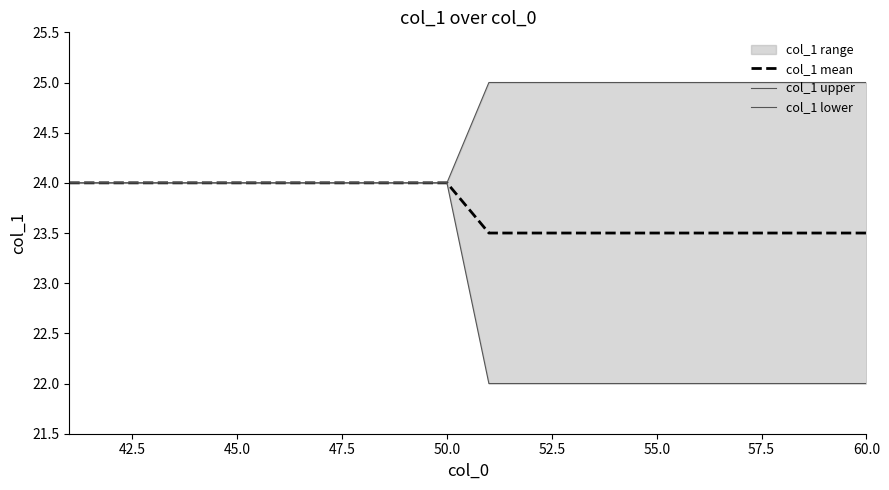

True or false: col_1 upper and col_1 mean intersect in this chart.

False